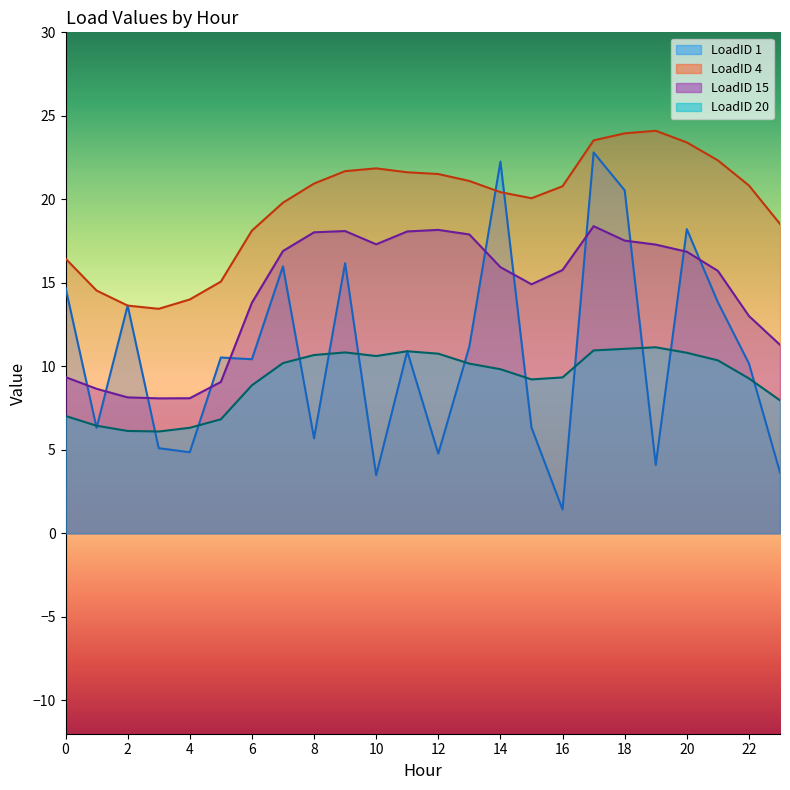

Reading left to right, what are all the values shown in this chart?

LoadID 1: 14.7	6.3	13.6	5.1	4.9	10.5	10.4	16.0	5.7	16.2	3.5	10.9	4.8	11.2	22.3	6.3	1.4	22.8	20.5	4.1	18.2	13.8	10.2	3.6
LoadID 4: 16.4	14.5	13.6	13.4	14.0	15.1	18.1	19.8	20.9	21.7	21.9	21.6	21.5	21.1	20.4	20.1	20.8	23.5	24.0	24.1	23.4	22.3	20.8	18.5
LoadID 15: 9.4	8.7	8.1	8.1	8.1	9.1	13.8	16.9	18.0	18.1	17.3	18.1	18.2	17.9	15.9	14.9	15.8	18.4	17.5	17.3	16.9	15.7	13.0	11.3
LoadID 20: 7.0	6.4	6.1	6.1	6.3	6.8	8.9	10.2	10.7	10.8	10.6	10.9	10.8	10.2	9.8	9.2	9.3	11.0	11.0	11.1	10.8	10.4	9.3	8.0